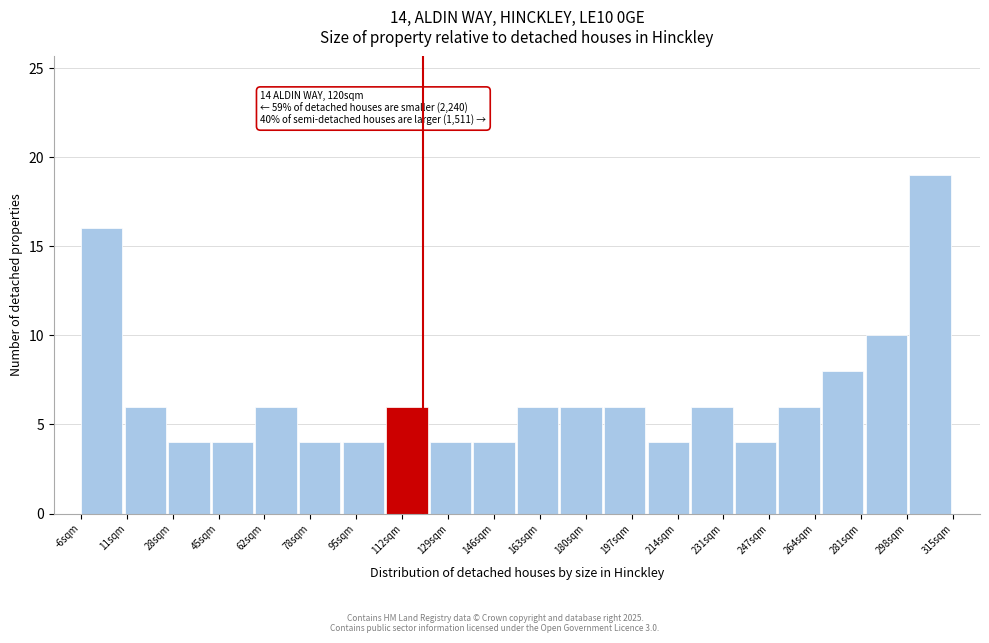

Which range on the x-axis has the tallest bar?

300 to 316